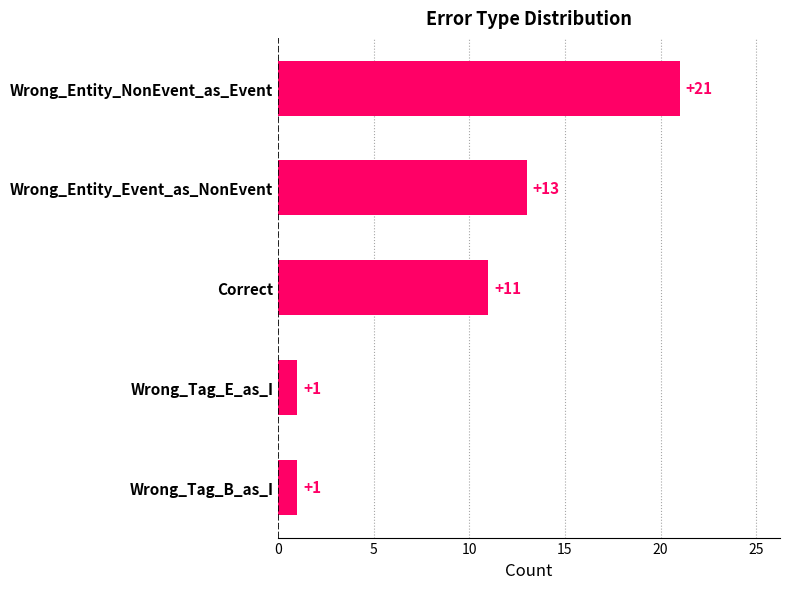

Which label corresponds to the largest value in the chart?

Wrong_Entity_NonEvent_as_Event